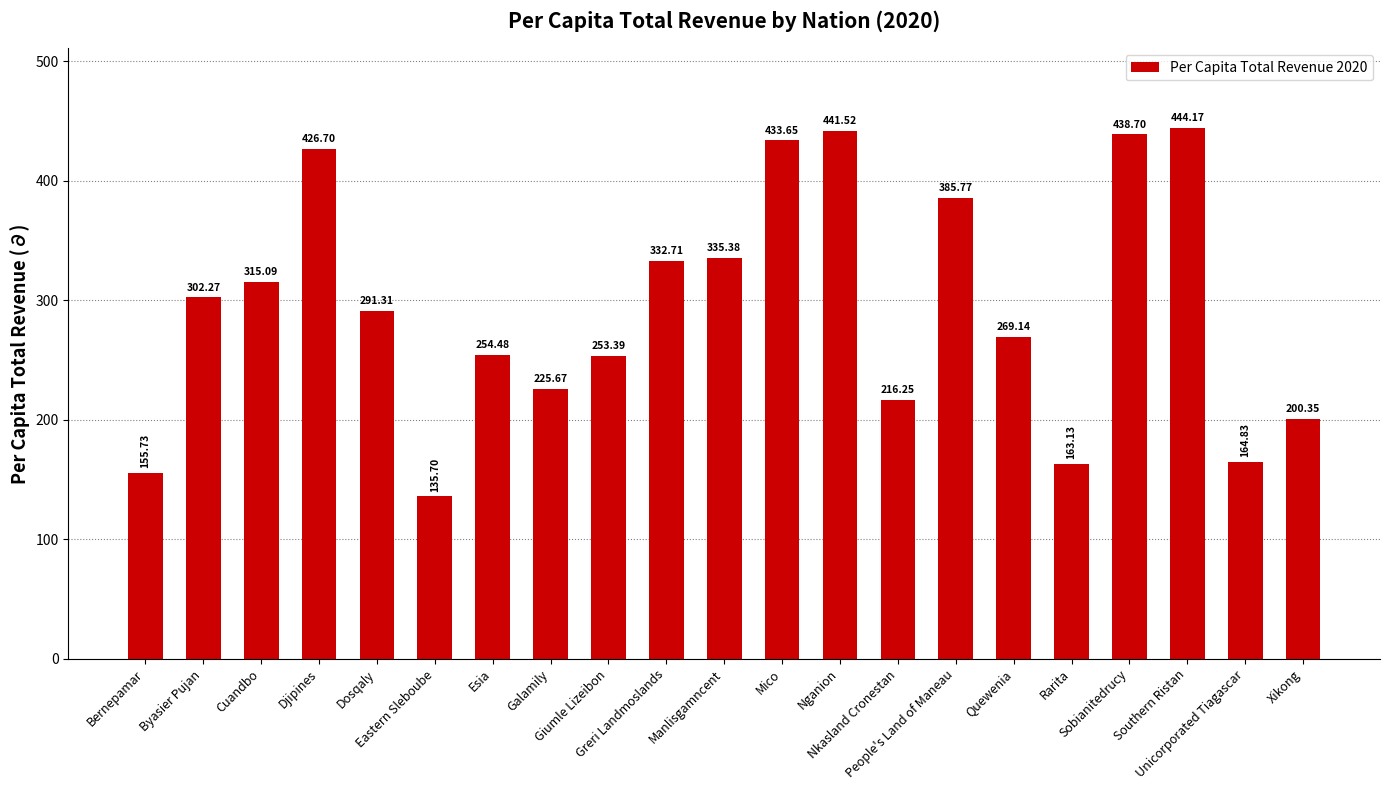

What is the sum of all values?

6185.9